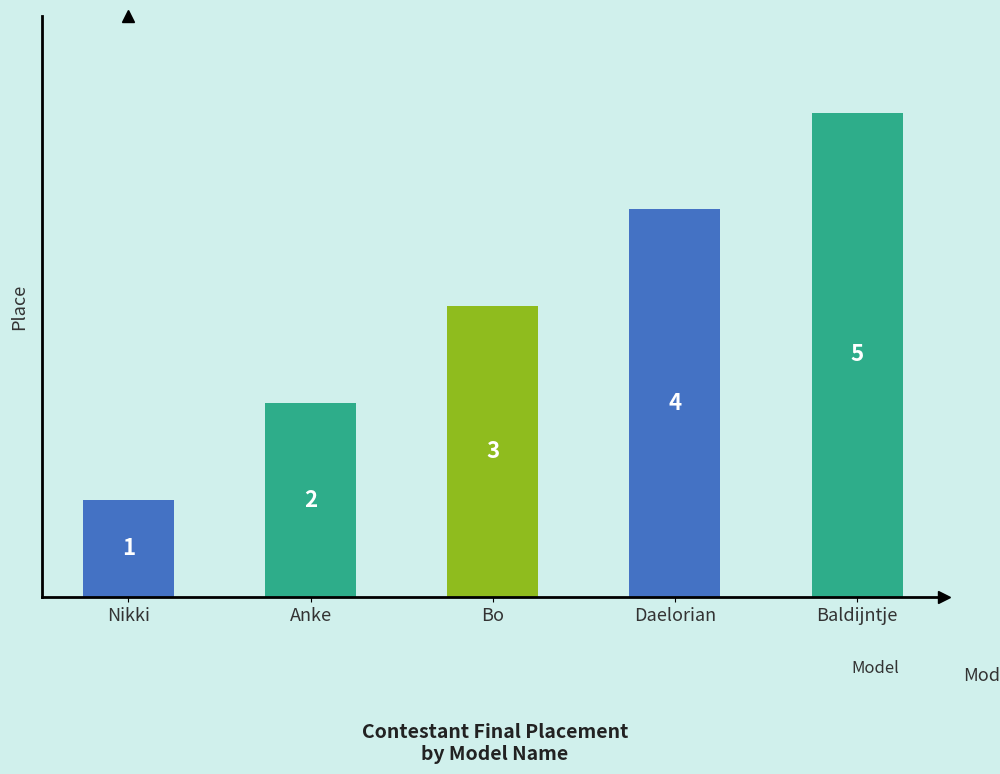

How many values are between 2 and 4?

3